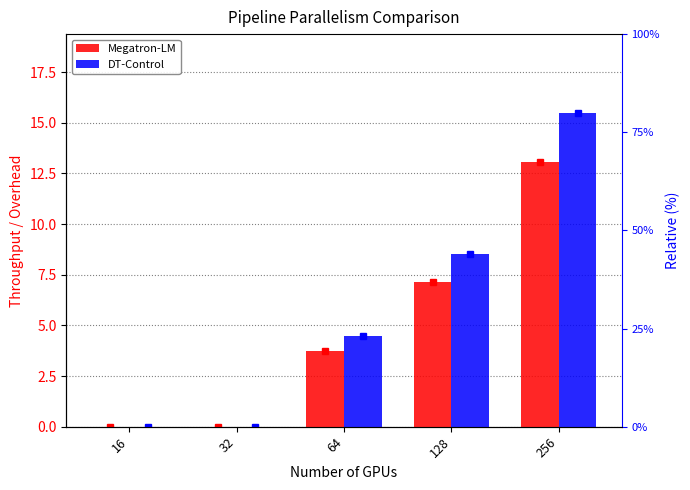

What is the maximum value shown in the chart?

15.5